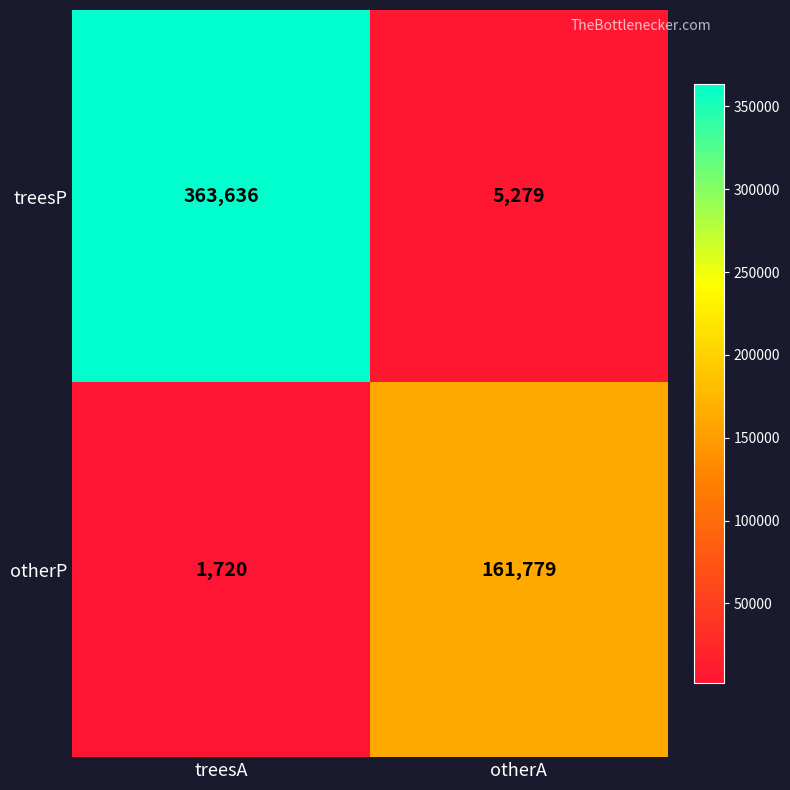

At how many categories does at least one series exceed 314392?

1